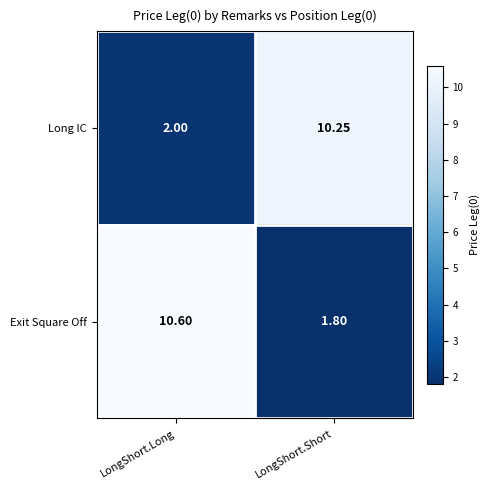

Which label corresponds to the largest value in the chart?

LongShort.Long